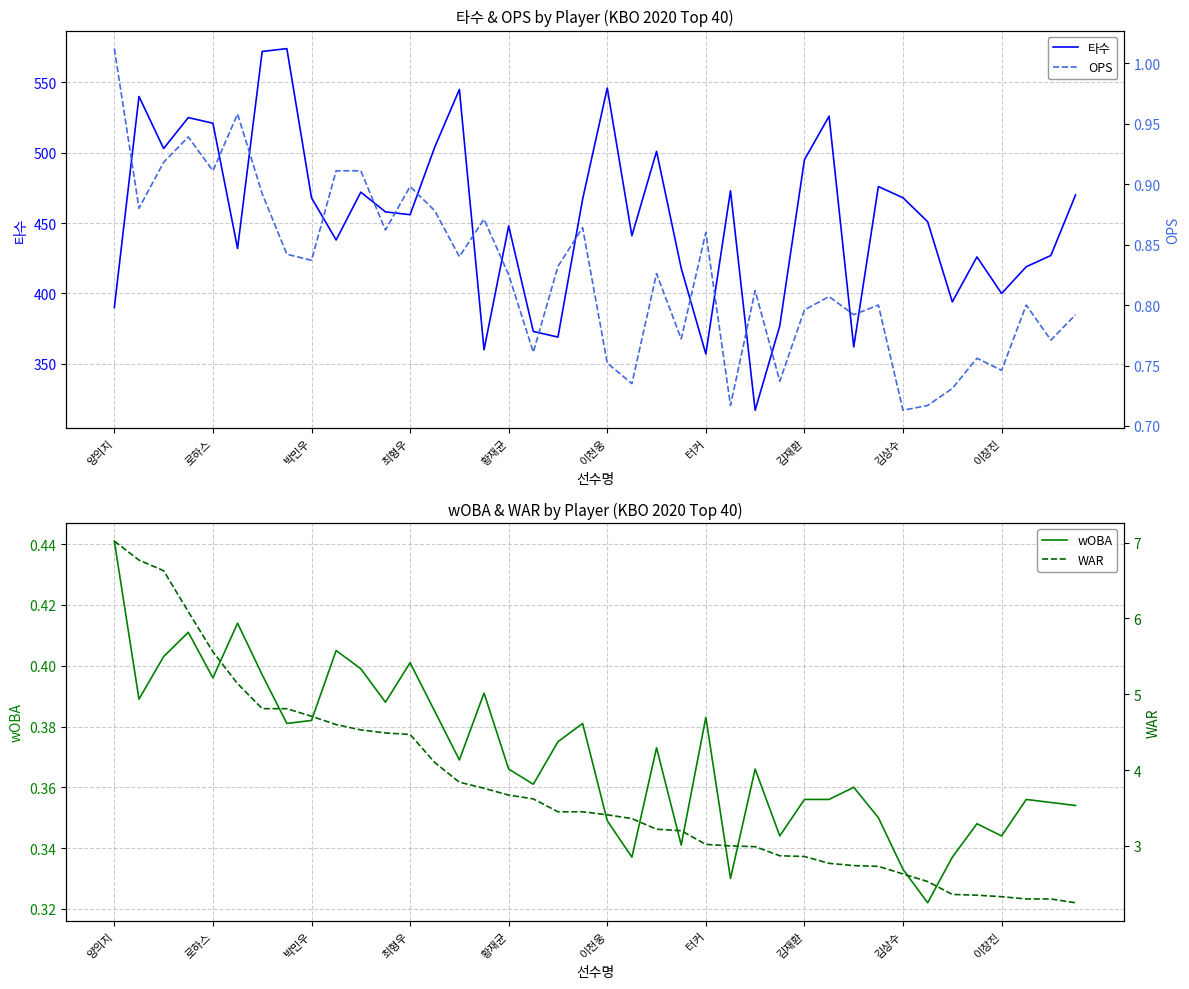

What is the highest value of the 타수 series?

574